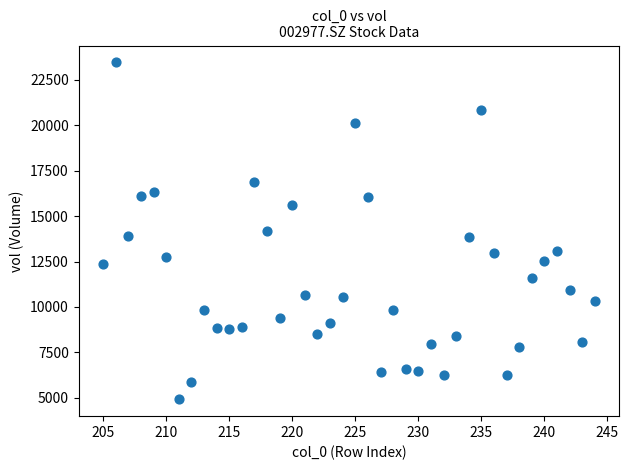

What is the range of Y values (max minus min)?

18543.0